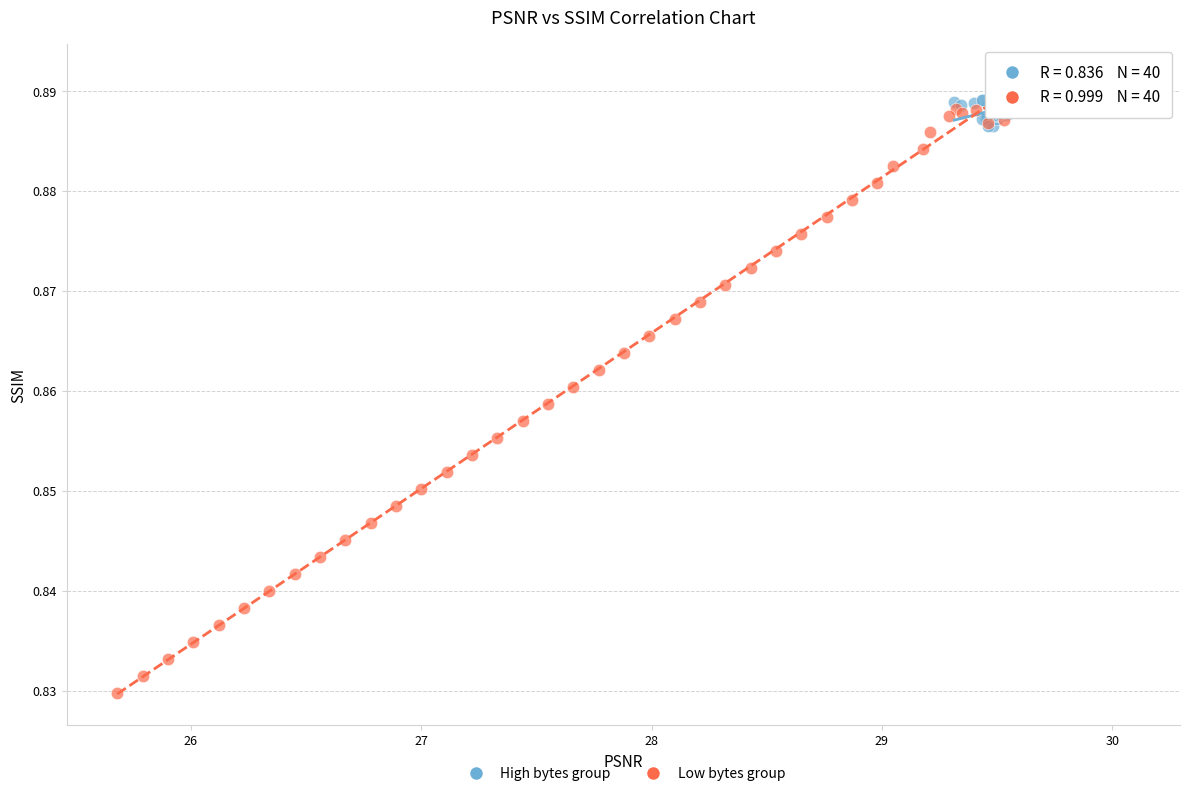

Which series reaches the minimum Y coordinate?

Low bytes group